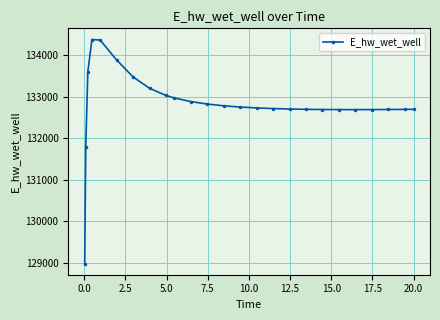

What is the minimum value shown in the chart?

128975.4